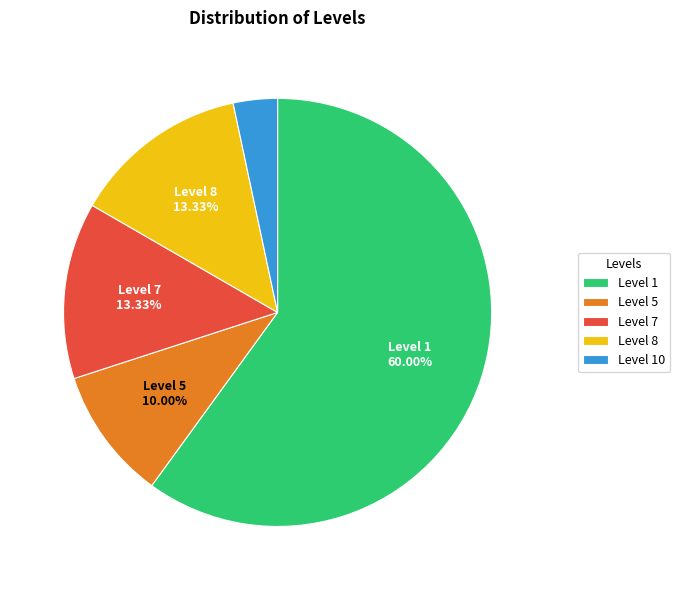

How many slices are in this pie chart?

5